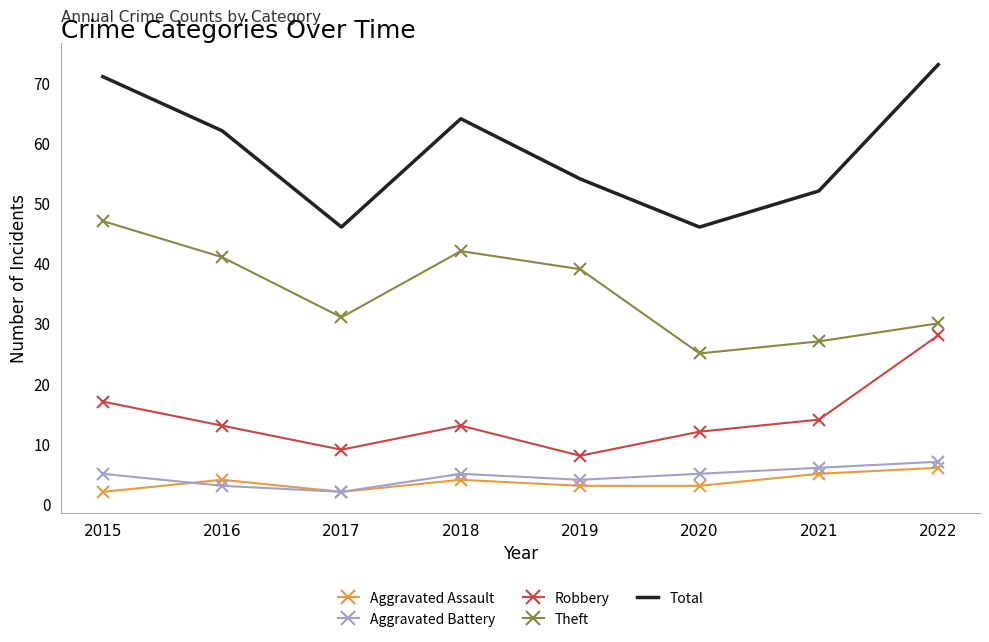

Reading left to right, list all the values displayed in this chart.

Aggravated Assault: 2015=2	2016=4	2017=2	2018=4	2019=3	2020=3	2021=5	2022=6
Aggravated Battery: 2015=5	2016=3	2017=2	2018=5	2019=4	2020=5	2021=6	2022=7
Robbery: 2015=17	2016=13	2017=9	2018=13	2019=8	2020=12	2021=14	2022=28
Theft: 2015=47	2016=41	2017=31	2018=42	2019=39	2020=25	2021=27	2022=30
Total: 2015=71	2016=62	2017=46	2018=64	2019=54	2020=46	2021=52	2022=73